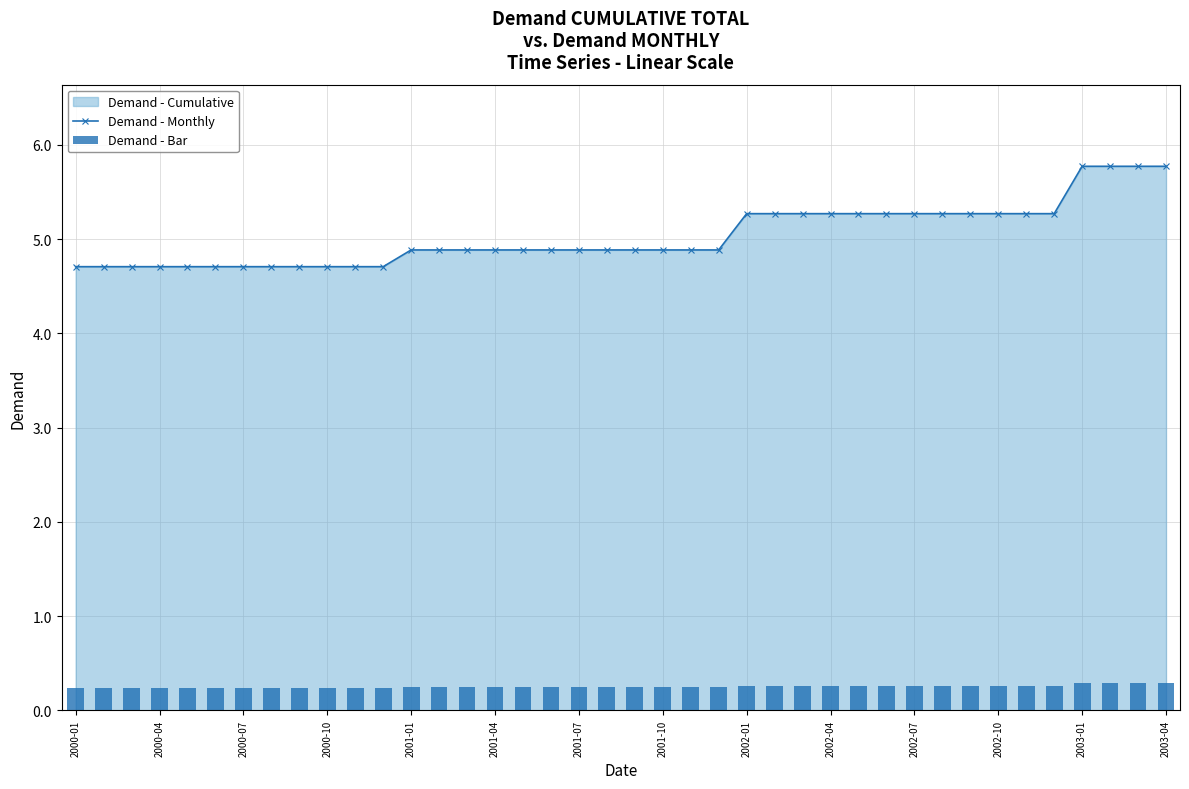

What is the highest value of the Demand - Monthly series?

5.8